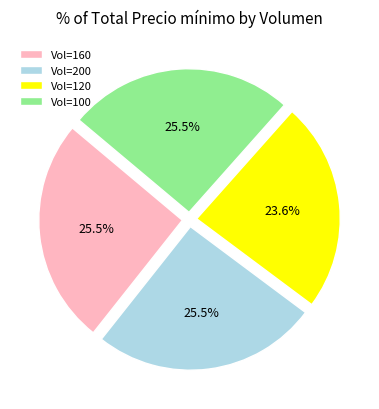

How many slices are in this pie chart?

4